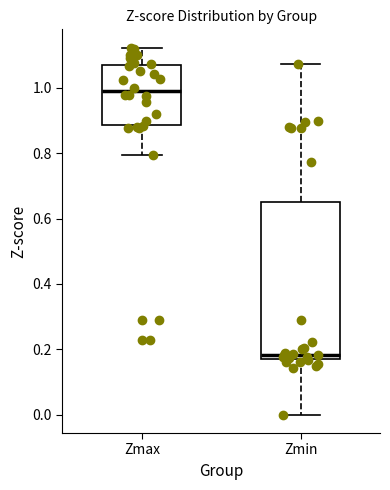

Reading left to right, transcribe this box plot: for each box, give where its median line is, the range the box spans, and where its two whiskers end, as read against the y-axis. The values are not printed on the chart, so give them approximately, as read against the axis.

Zmax: median 0.98, box 0.88 to 1.08, whiskers 0.80 to 1.12
Zmin: median 0.18, box 0.16 to 0.66, whiskers 0.00 to 1.08